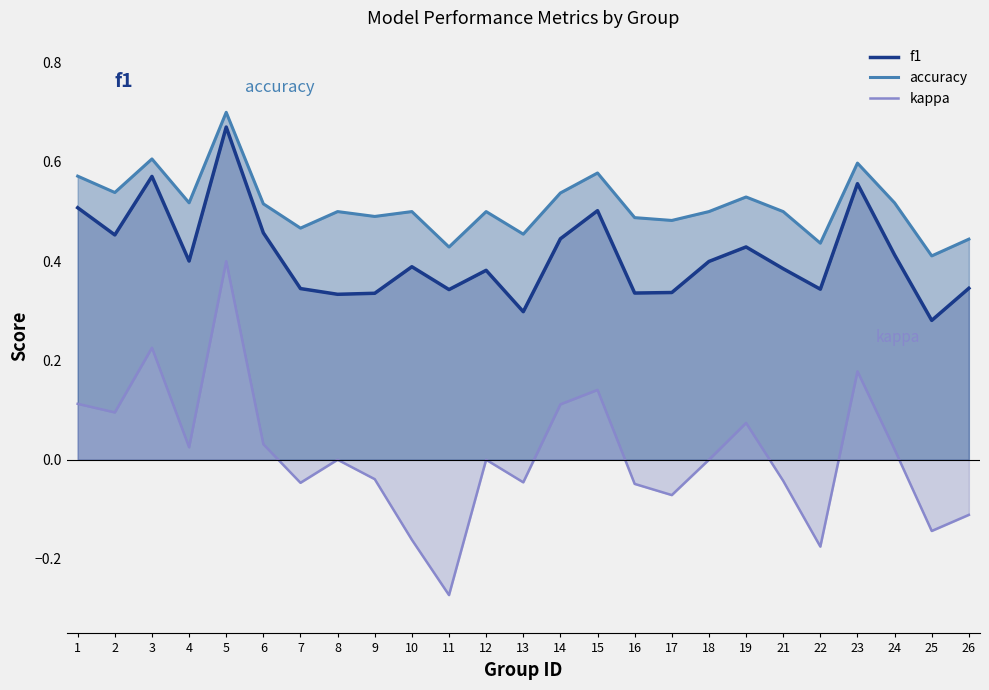

What is the sum of all kappa values?

0.3